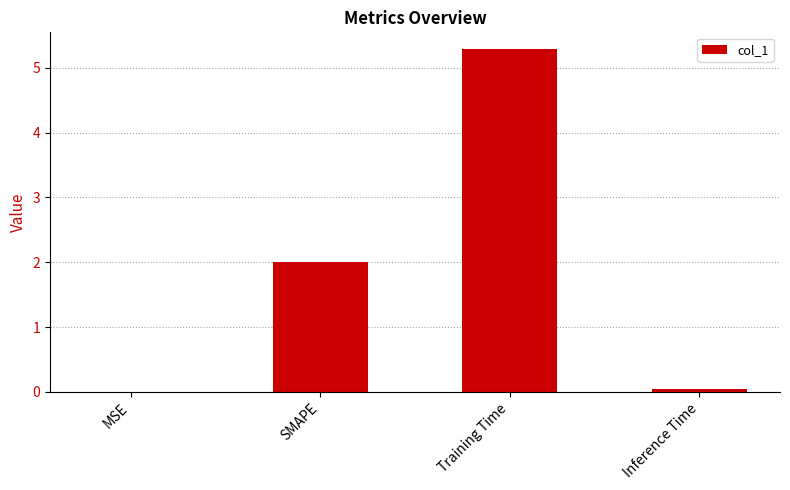

True or false: the data shows 0.0 at MSE.

True